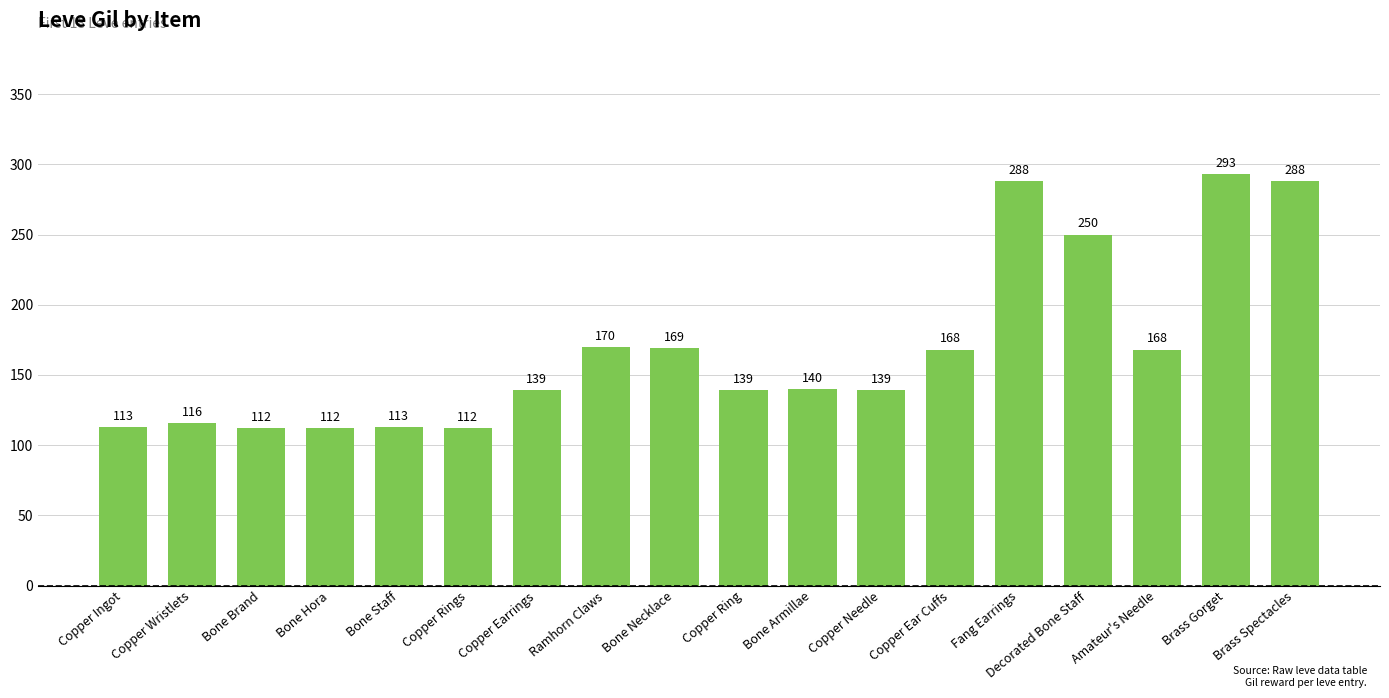

What is the ratio of the value at Ramhorn Claws to the value at Copper Wristlets?

1.5